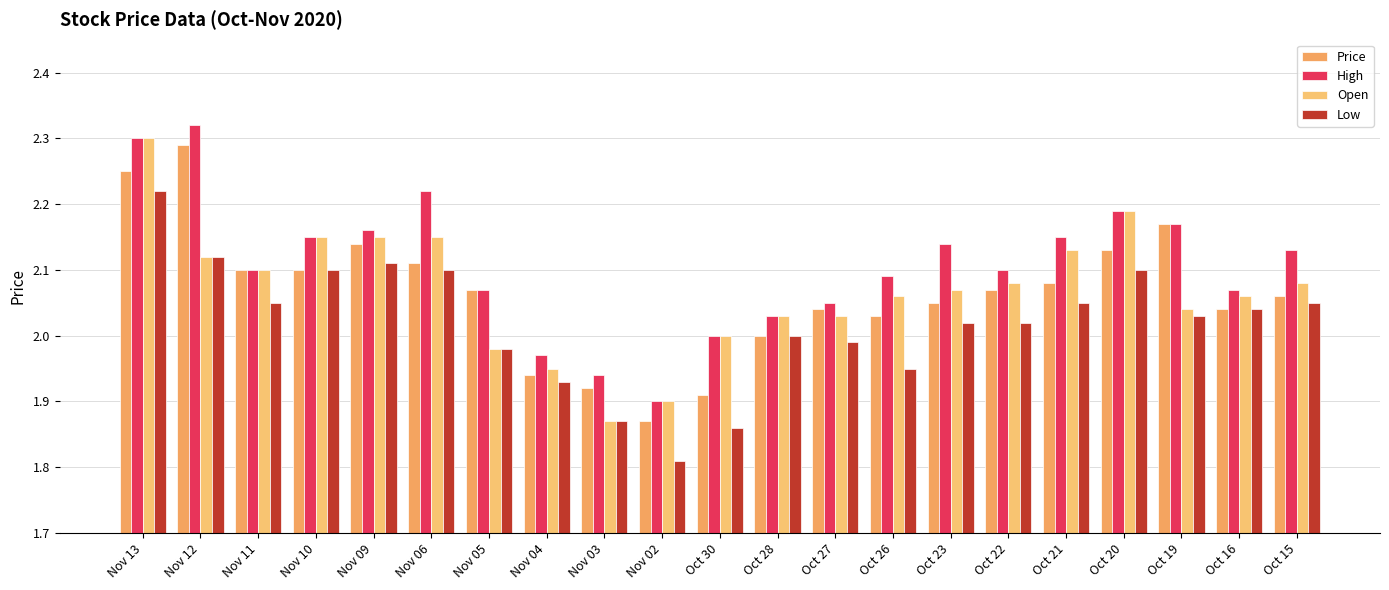

Which series has the largest total across all categories?

High